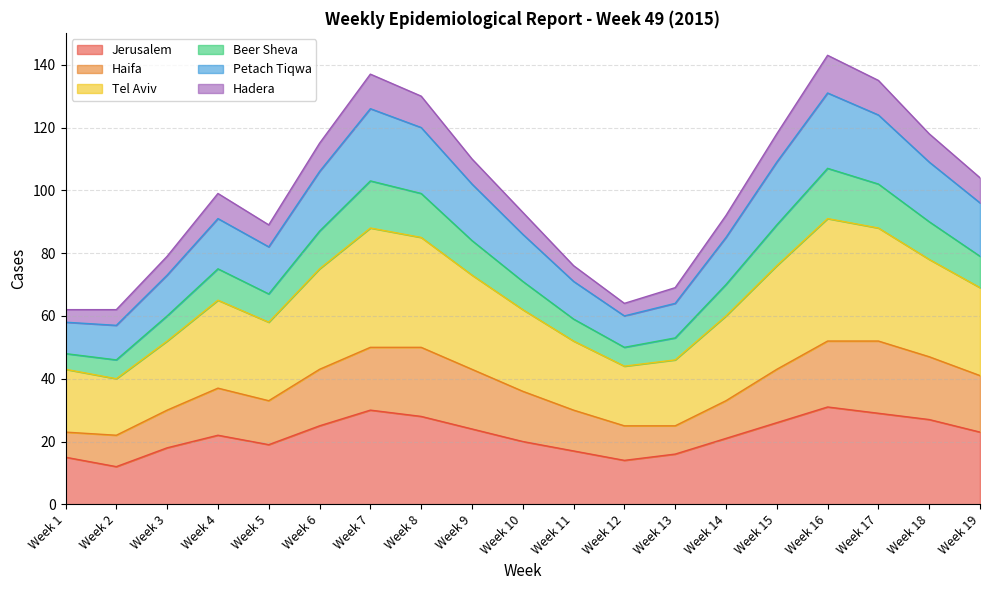

Is the value of Tel Aviv at Week 18 greater than the value of Hadera at Week 3?

Yes